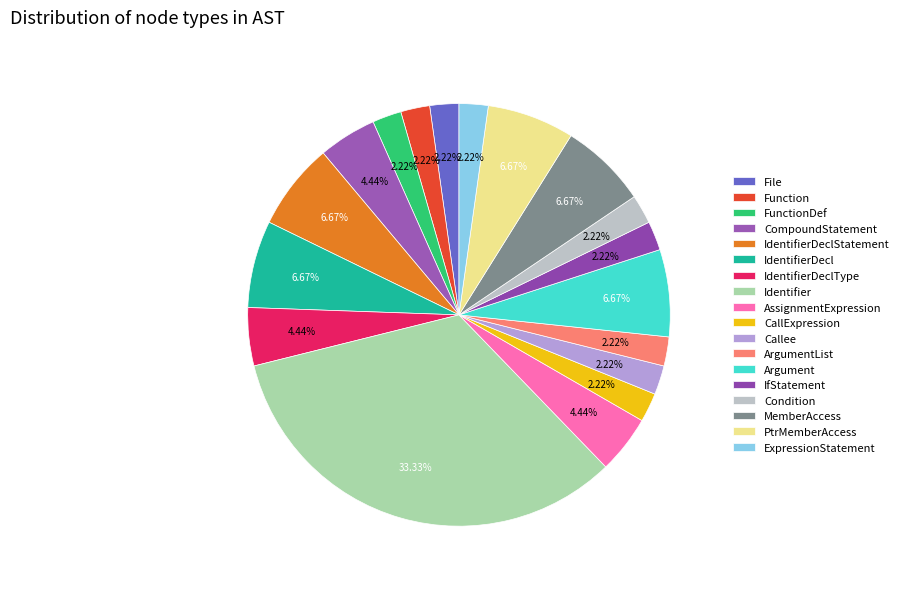

To the nearest percent, what percentage of the pie is ArgumentList?

2%